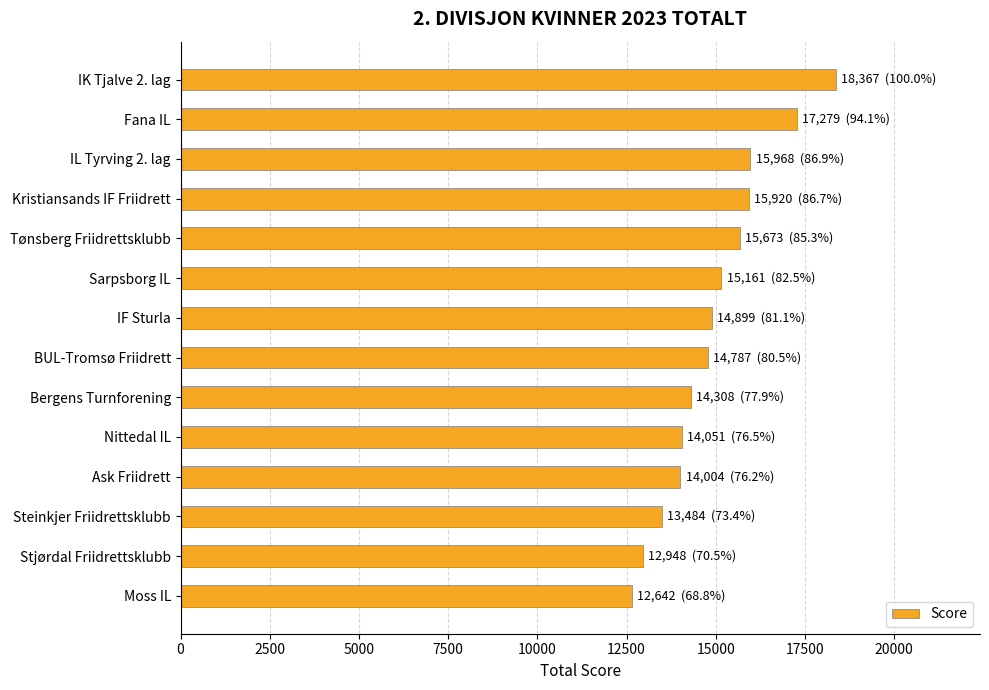

What is the change in value from BUL-Tromsø Friidrett to Bergens Turnforening?

-479